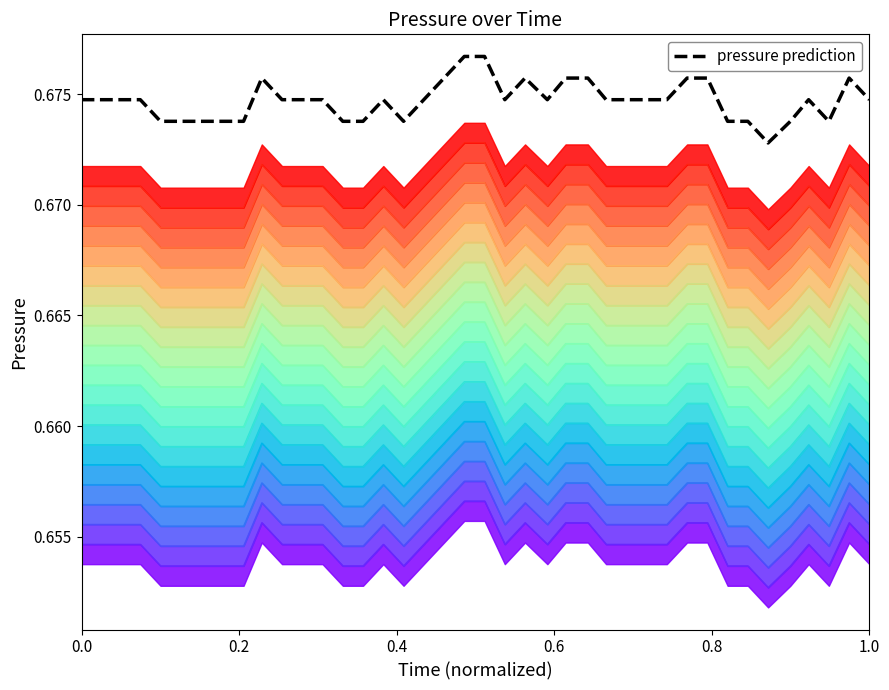

Count the number of categories in the chart.

40